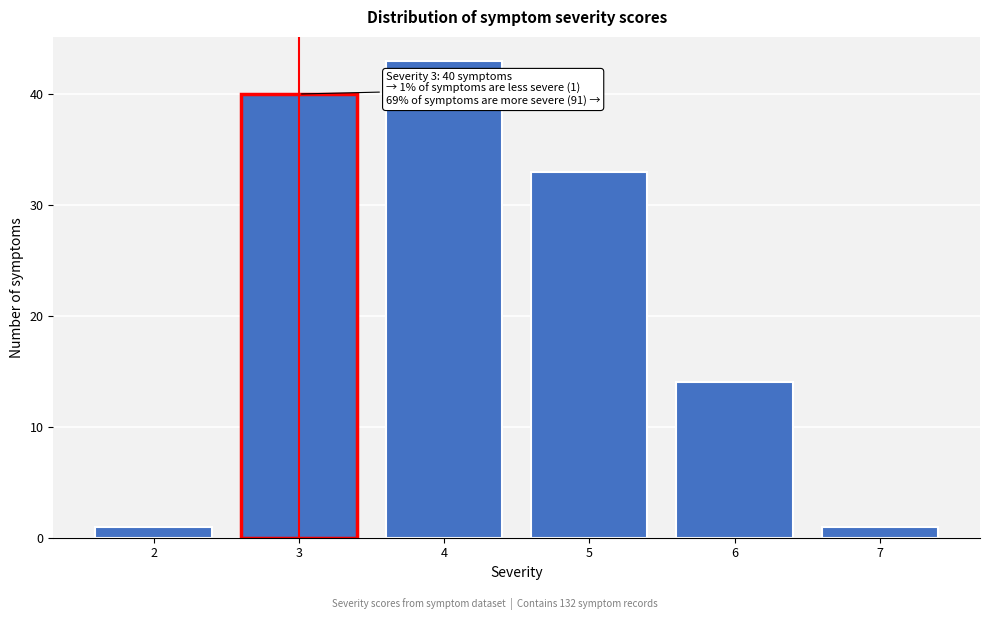

Reading left to right, what are all the values shown in this chart?

2=1	3=40	4=43	5=33	6=14	7=1